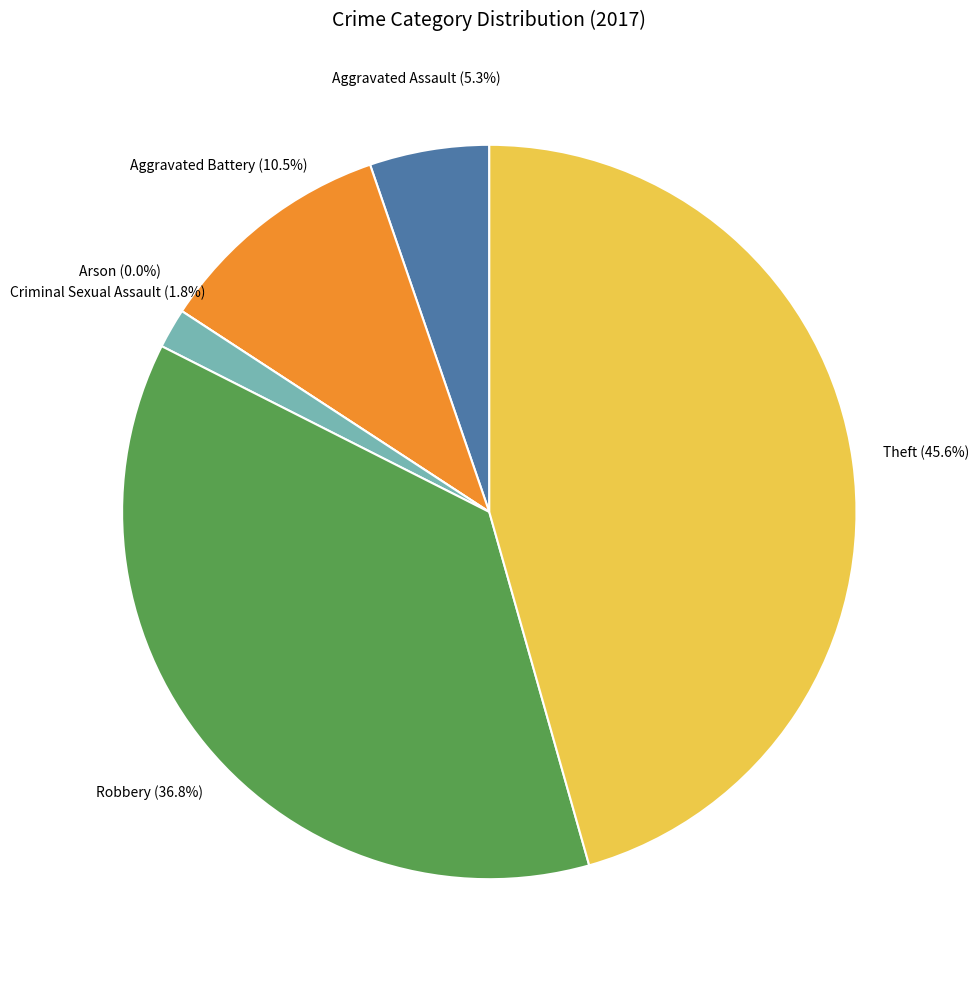

Does any single category account for the majority?

No